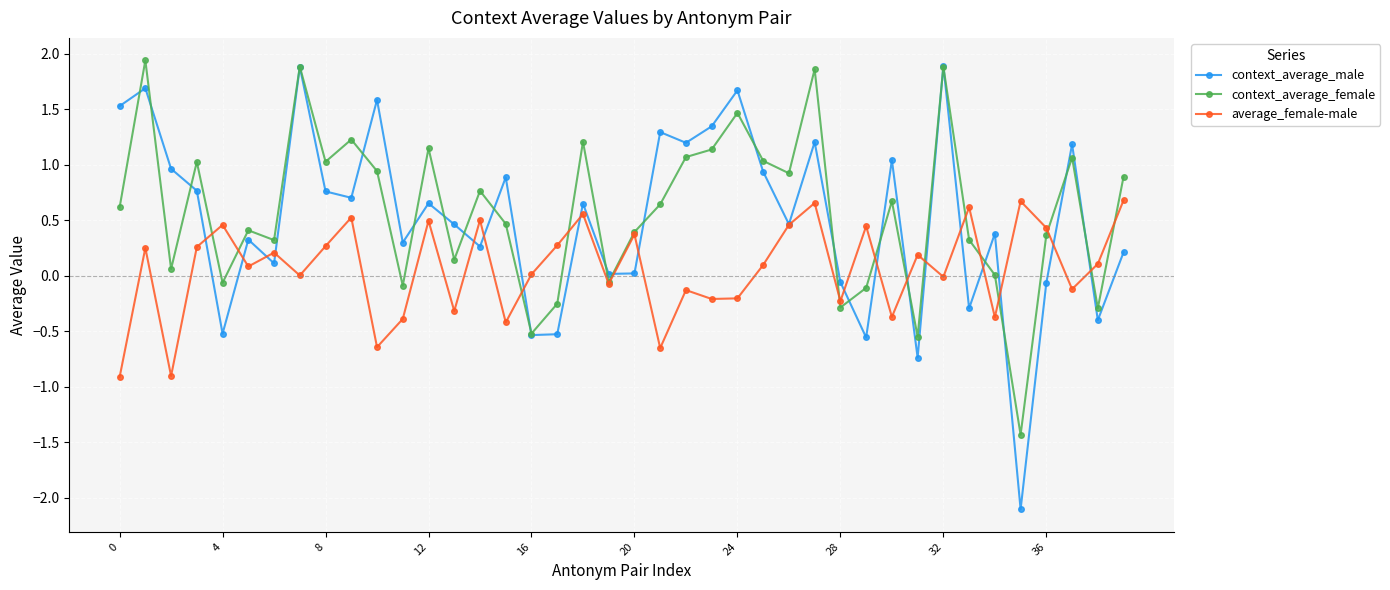

What is the highest value of the context_average_male series?

1.9